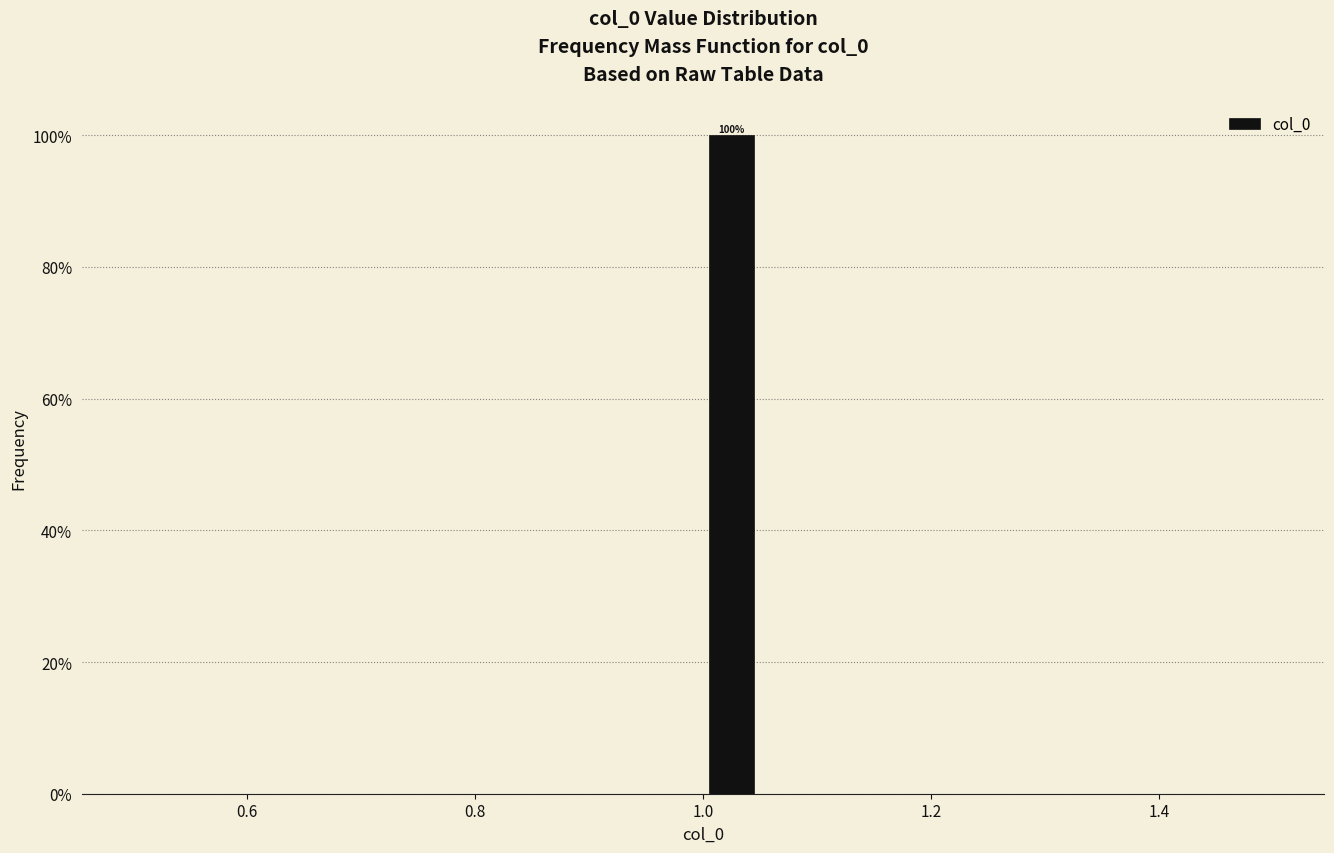

Around what value on the x-axis is the tallest bar? Give the approximate position of its centre, as read against the axis.

1.02